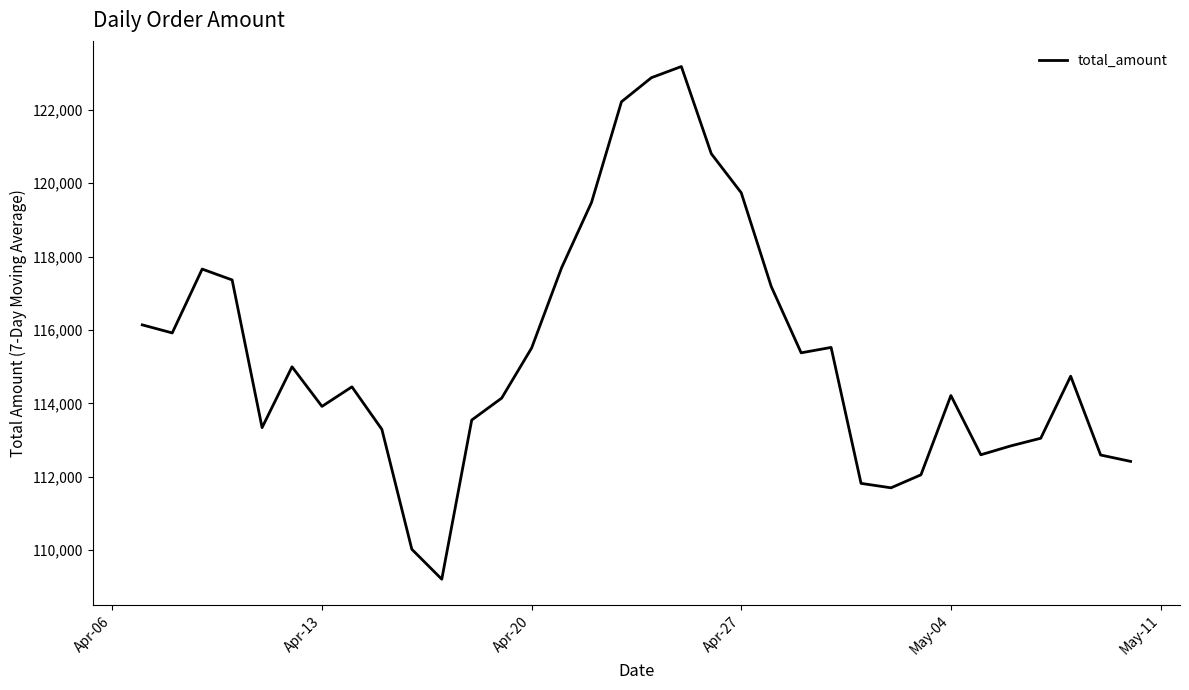

What is the smallest value displayed?

109209.4